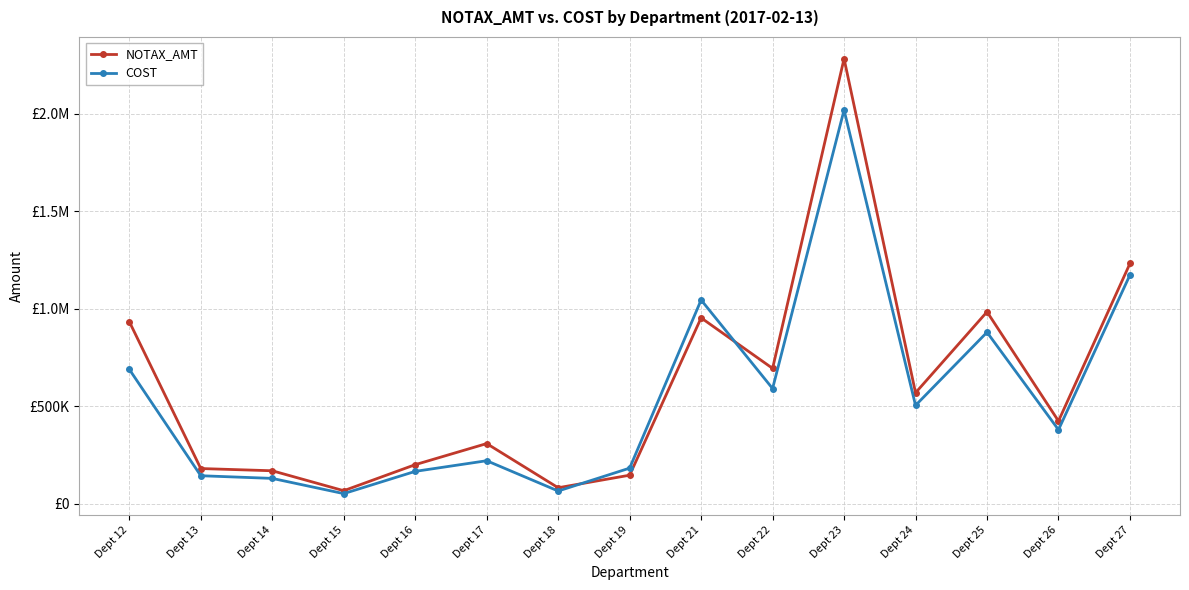

Does the chart have visible grid lines?

Yes